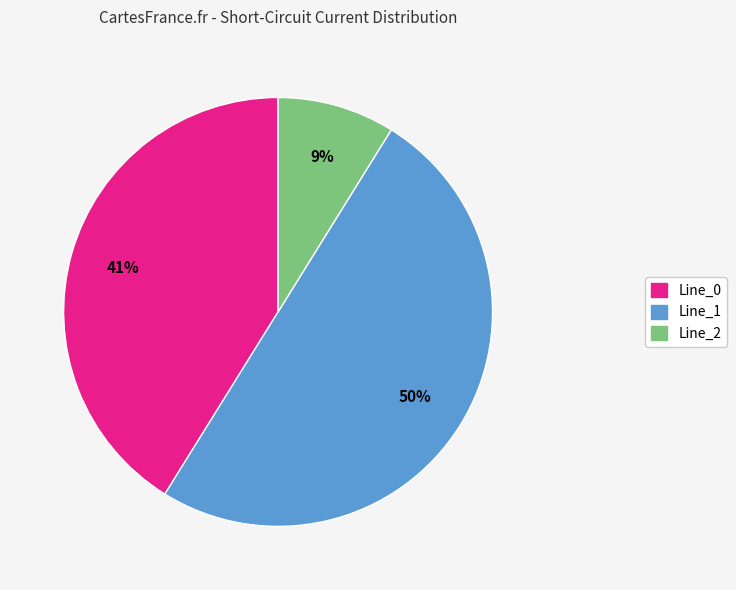

Count the number of slices in the pie.

3